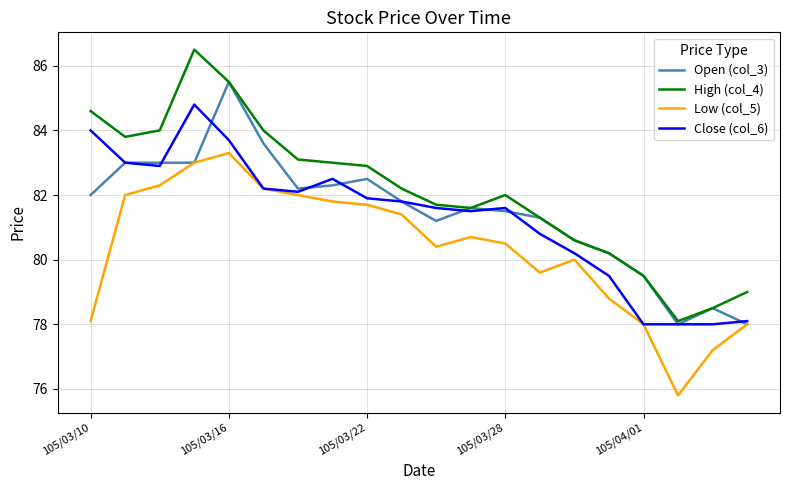

What is the average value of the Close (col_6) series?

81.3